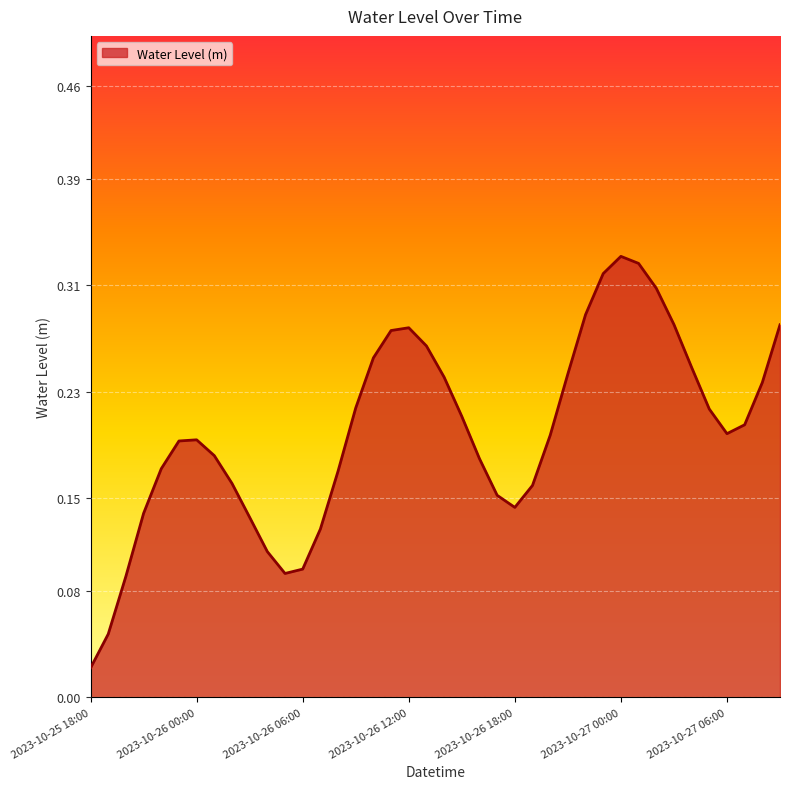

Does the chart display data point markers on the line(s)?

No